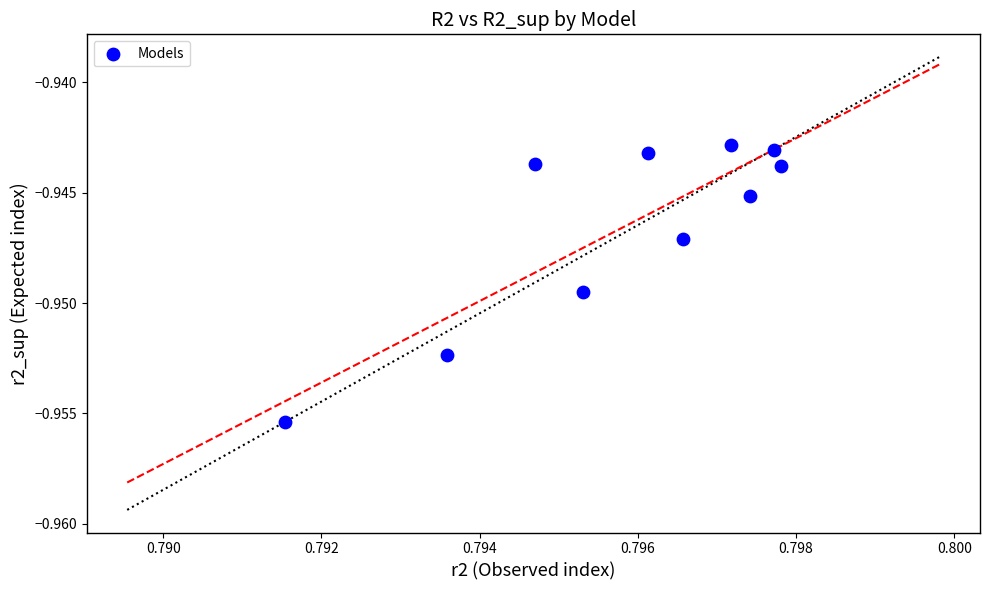

What is the average X value?

0.8